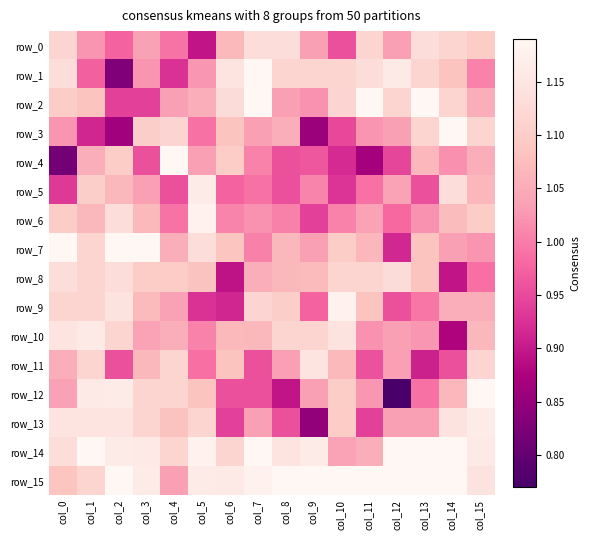

Reading left to right, what are all the values shown in this chart?

row_0: col_0=1.1	col_1=1.0	col_2=1.0	col_3=1.0	col_4=1.0	col_5=0.9	col_6=1.1	col_7=1.1	col_8=1.1	col_9=1.0	col_10=1.0	col_11=1.1	col_12=1.0	col_13=1.1	col_14=1.1	col_15=1.1
row_1: col_0=1.1	col_1=1.0	col_2=0.8	col_3=1.0	col_4=0.9	col_5=1.0	col_6=1.1	col_7=1.2	col_8=1.1	col_9=1.1	col_10=1.1	col_11=1.1	col_12=1.2	col_13=1.1	col_14=1.1	col_15=1.0
row_2: col_0=1.1	col_1=1.1	col_2=0.9	col_3=0.9	col_4=1.0	col_5=1.1	col_6=1.1	col_7=1.2	col_8=1.0	col_9=1.0	col_10=1.1	col_11=1.2	col_12=1.1	col_13=1.2	col_14=1.1	col_15=1.1
row_3: col_0=1.0	col_1=0.9	col_2=0.9	col_3=1.1	col_4=1.1	col_5=1.0	col_6=1.1	col_7=1.0	col_8=1.1	col_9=0.9	col_10=0.9	col_11=1.0	col_12=1.0	col_13=1.1	col_14=1.2	col_15=1.1
row_4: col_0=0.8	col_1=1.1	col_2=1.1	col_3=1.0	col_4=1.2	col_5=1.0	col_6=1.1	col_7=1.0	col_8=1.0	col_9=1.0	col_10=0.9	col_11=0.9	col_12=0.9	col_13=1.1	col_14=1.0	col_15=1.1
row_5: col_0=0.9	col_1=1.1	col_2=1.1	col_3=1.0	col_4=1.0	col_5=1.2	col_6=1.0	col_7=1.0	col_8=1.0	col_9=1.0	col_10=0.9	col_11=1.0	col_12=1.0	col_13=1.0	col_14=1.1	col_15=1.1
row_6: col_0=1.1	col_1=1.1	col_2=1.1	col_3=1.1	col_4=1.0	col_5=1.2	col_6=1.0	col_7=1.0	col_8=1.0	col_9=0.9	col_10=1.0	col_11=1.0	col_12=1.0	col_13=1.0	col_14=1.1	col_15=1.1
row_7: col_0=1.2	col_1=1.1	col_2=1.2	col_3=1.2	col_4=1.1	col_5=1.1	col_6=1.1	col_7=1.0	col_8=1.1	col_9=1.0	col_10=1.1	col_11=1.1	col_12=0.9	col_13=1.1	col_14=1.0	col_15=1.0
row_8: col_0=1.1	col_1=1.1	col_2=1.1	col_3=1.1	col_4=1.1	col_5=1.1	col_6=0.9	col_7=1.1	col_8=1.1	col_9=1.1	col_10=1.1	col_11=1.1	col_12=1.1	col_13=1.1	col_14=0.9	col_15=1.0
row_9: col_0=1.1	col_1=1.1	col_2=1.1	col_3=1.1	col_4=1.0	col_5=0.9	col_6=0.9	col_7=1.1	col_8=1.1	col_9=1.0	col_10=1.2	col_11=1.1	col_12=1.0	col_13=1.0	col_14=1.1	col_15=1.1
row_10: col_0=1.1	col_1=1.2	col_2=1.1	col_3=1.0	col_4=1.1	col_5=1.0	col_6=1.1	col_7=1.1	col_8=1.1	col_9=1.1	col_10=1.1	col_11=1.0	col_12=1.0	col_13=1.0	col_14=0.9	col_15=1.1
row_11: col_0=1.1	col_1=1.1	col_2=1.0	col_3=1.1	col_4=1.1	col_5=1.0	col_6=1.1	col_7=1.0	col_8=1.0	col_9=1.1	col_10=1.1	col_11=1.0	col_12=1.0	col_13=0.9	col_14=1.0	col_15=1.1
row_12: col_0=1.0	col_1=1.2	col_2=1.2	col_3=1.1	col_4=1.1	col_5=1.1	col_6=1.0	col_7=1.0	col_8=0.9	col_9=1.0	col_10=1.1	col_11=1.0	col_12=0.8	col_13=1.0	col_14=1.1	col_15=1.2
row_13: col_0=1.1	col_1=1.1	col_2=1.1	col_3=1.1	col_4=1.1	col_5=1.1	col_6=0.9	col_7=1.0	col_8=1.0	col_9=0.8	col_10=1.1	col_11=0.9	col_12=1.0	col_13=1.0	col_14=1.1	col_15=1.2
row_14: col_0=1.1	col_1=1.2	col_2=1.2	col_3=1.2	col_4=1.1	col_5=1.2	col_6=1.1	col_7=1.2	col_8=1.1	col_9=1.2	col_10=1.0	col_11=1.1	col_12=1.2	col_13=1.2	col_14=1.2	col_15=1.2
row_15: col_0=1.1	col_1=1.1	col_2=1.2	col_3=1.2	col_4=1.0	col_5=1.2	col_6=1.2	col_7=1.2	col_8=1.2	col_9=1.2	col_10=1.2	col_11=1.2	col_12=1.2	col_13=1.2	col_14=1.2	col_15=1.1